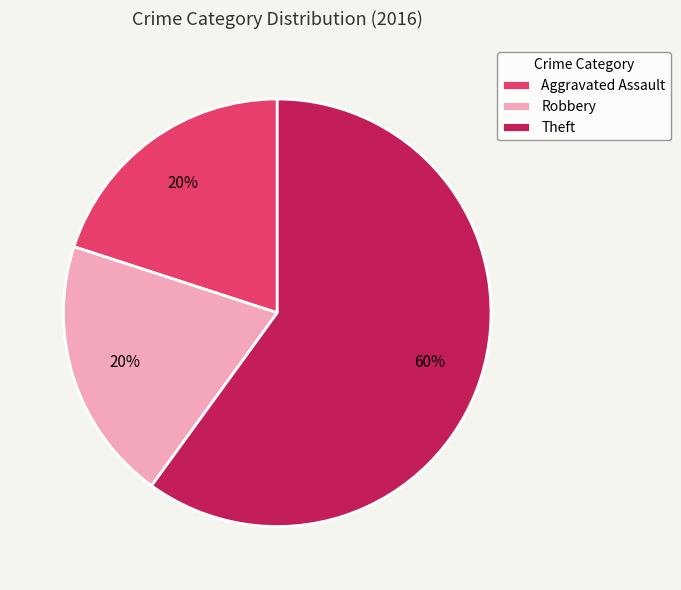

Count the number of slices in the pie.

3